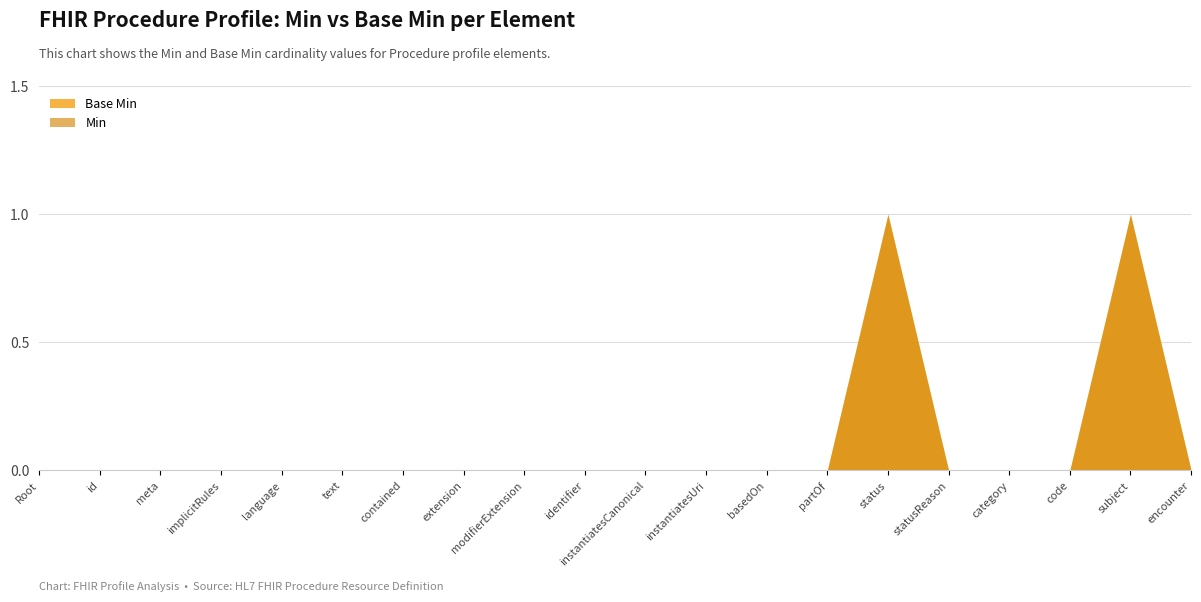

Does the chart have visible grid lines?

Yes